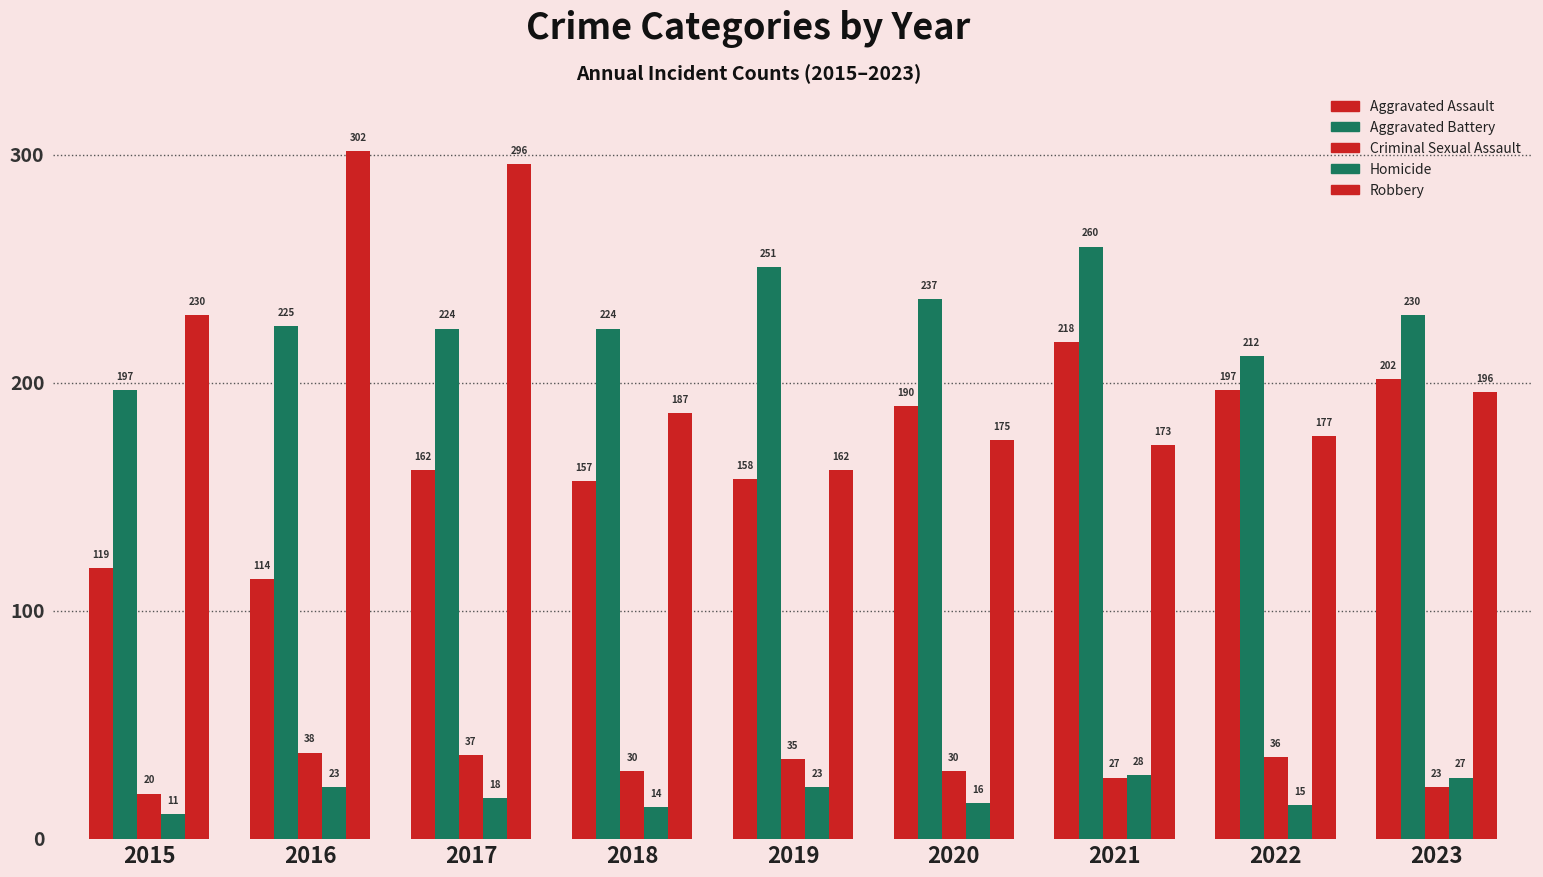

How many bars are there in total?

45